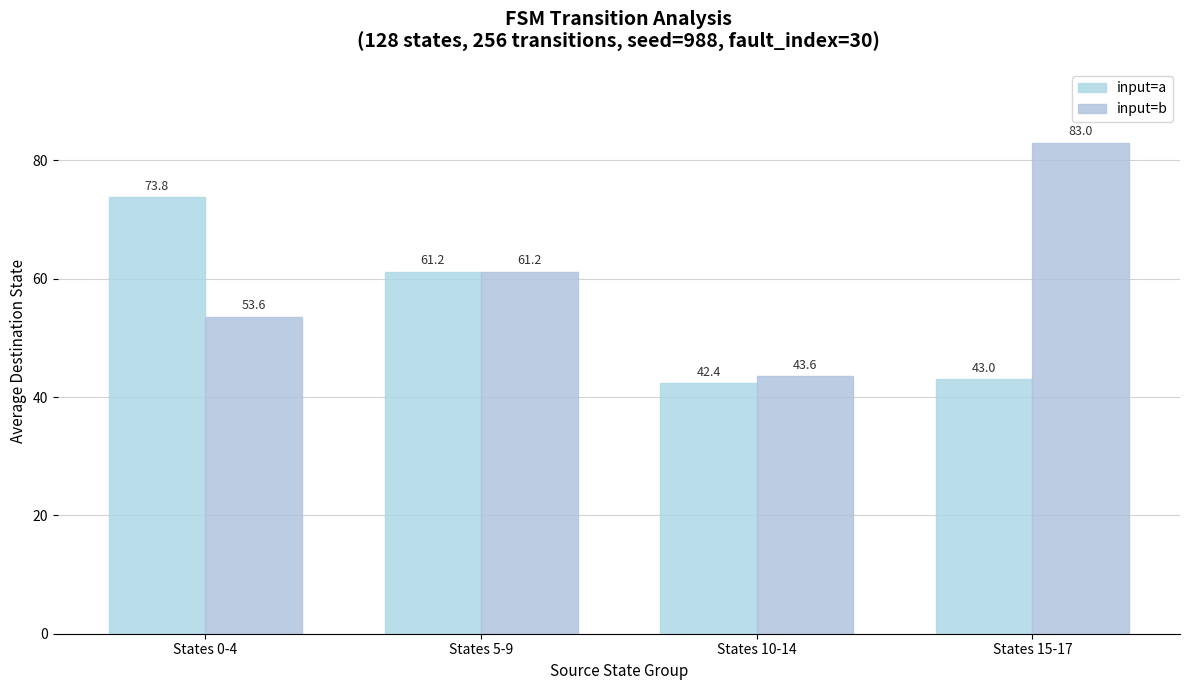

What is the minimum value shown in the chart?

42.4